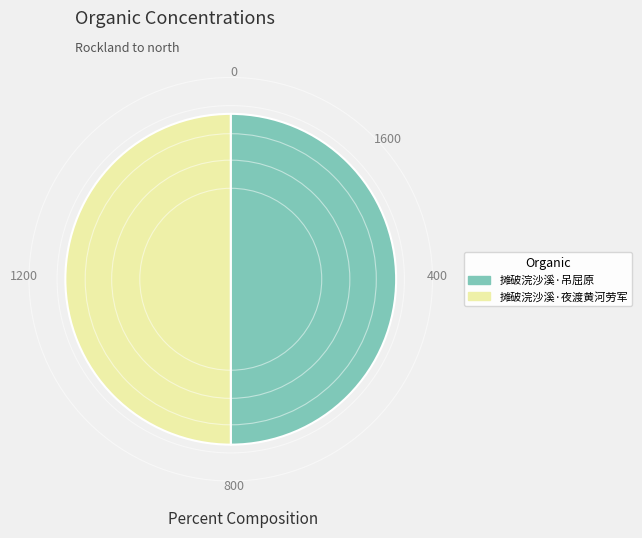

What is the ratio of the value at 摊破浣沙溪·夜渡黄河劳军 to the value at 摊破浣沙溪·吊屈原?

1.0